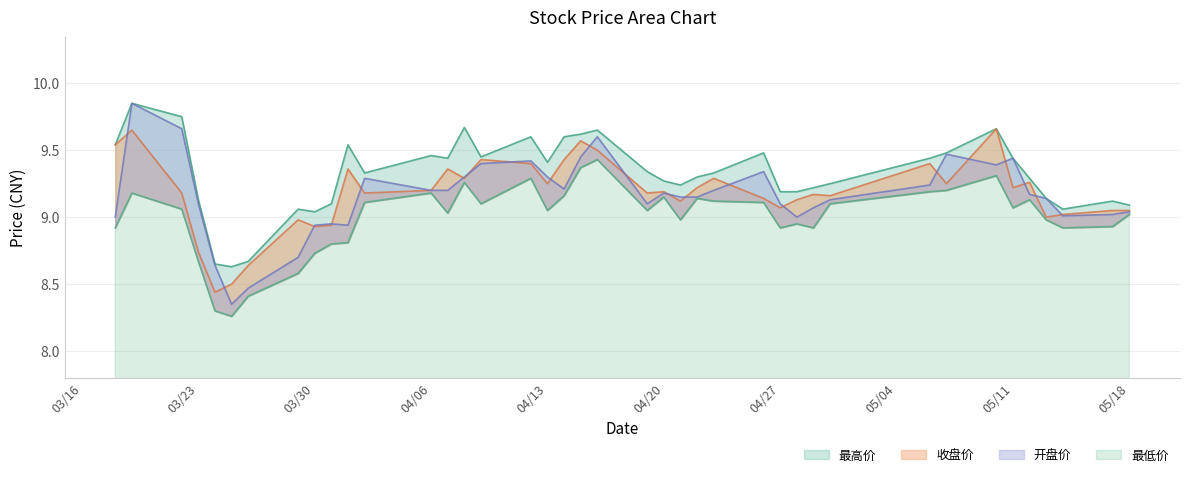

Is it true that 收盘价 equals 6.2 at 04/27?

False